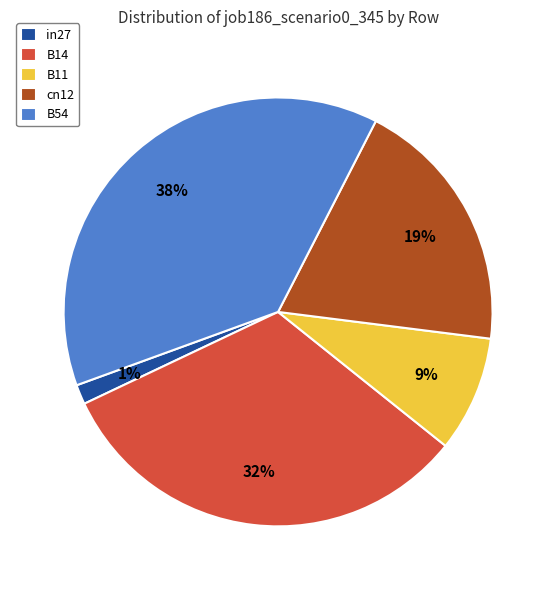

To the nearest percent, what is the average slice percentage?

20%